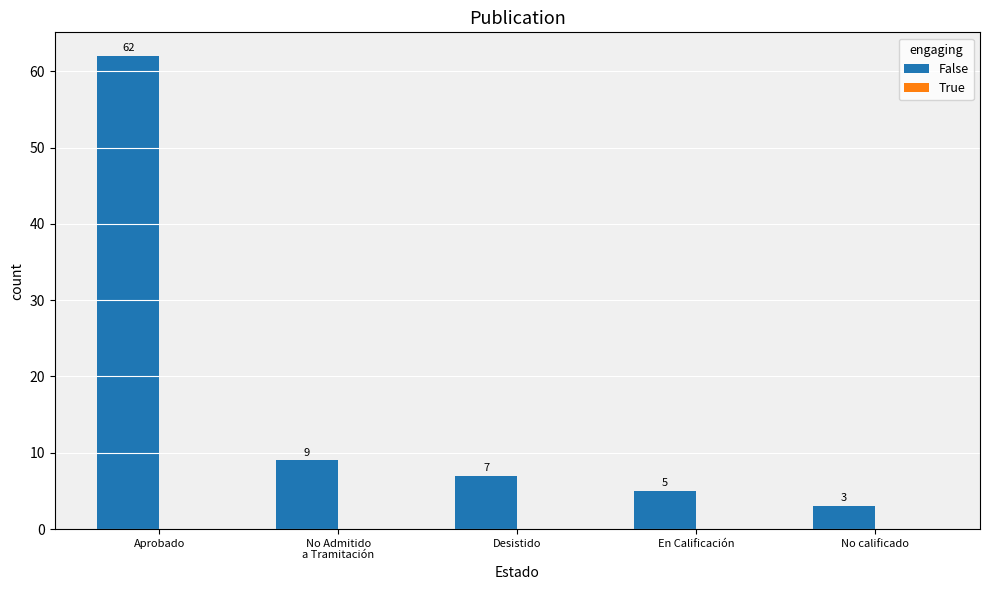

True or false: the data shows 62 at Aprobado.

True